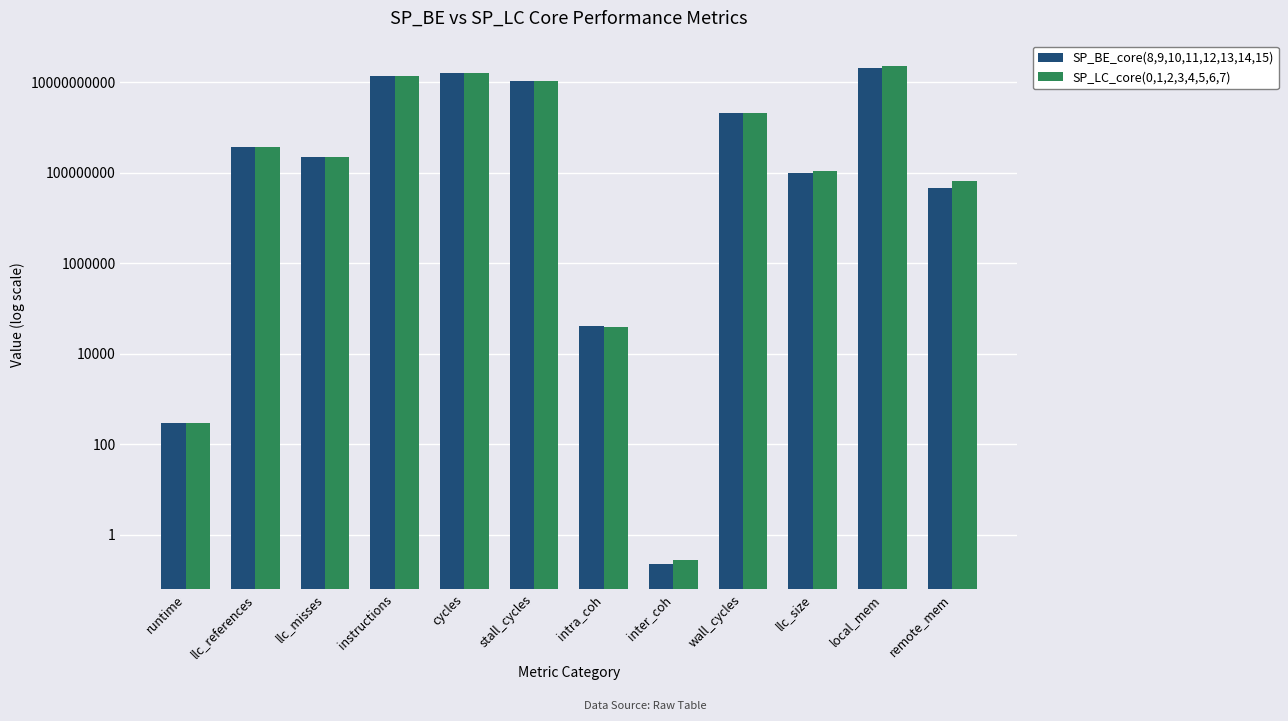

What is the minimum value shown in the chart?

0.2